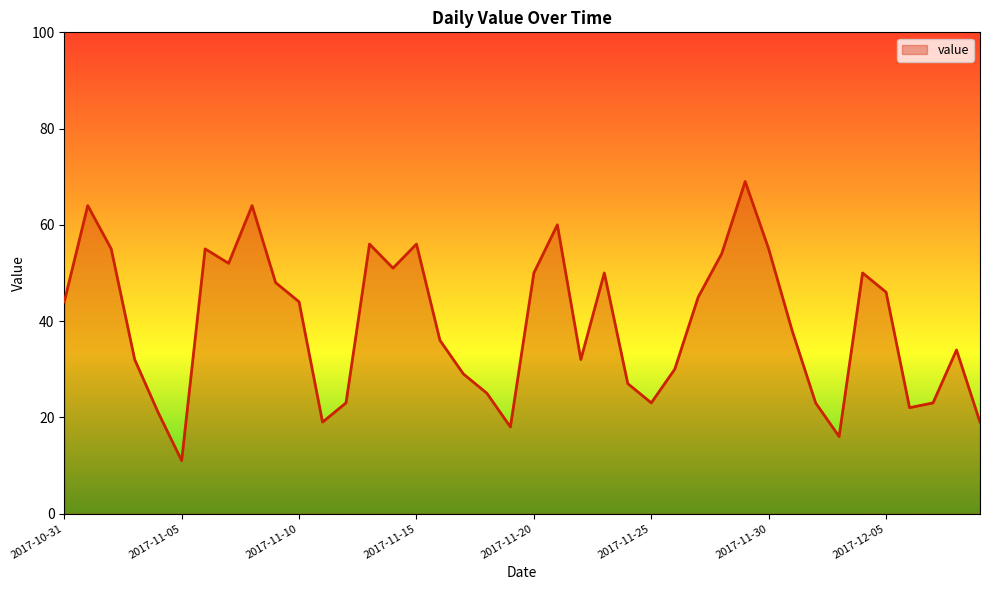

What is the maximum value shown in the chart?

69